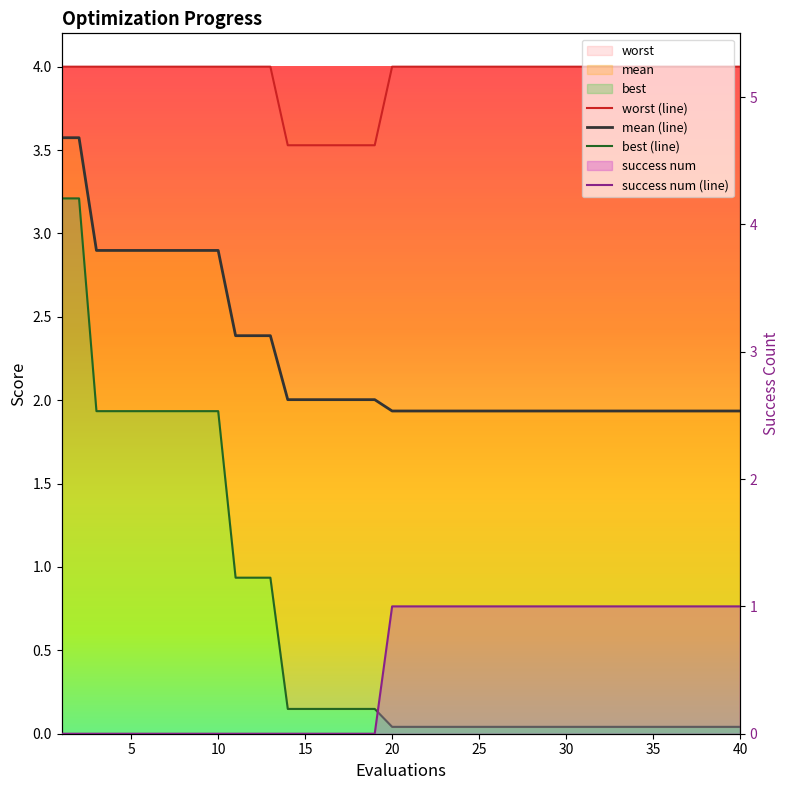

What is the sum of all success num (line) values?

21.0